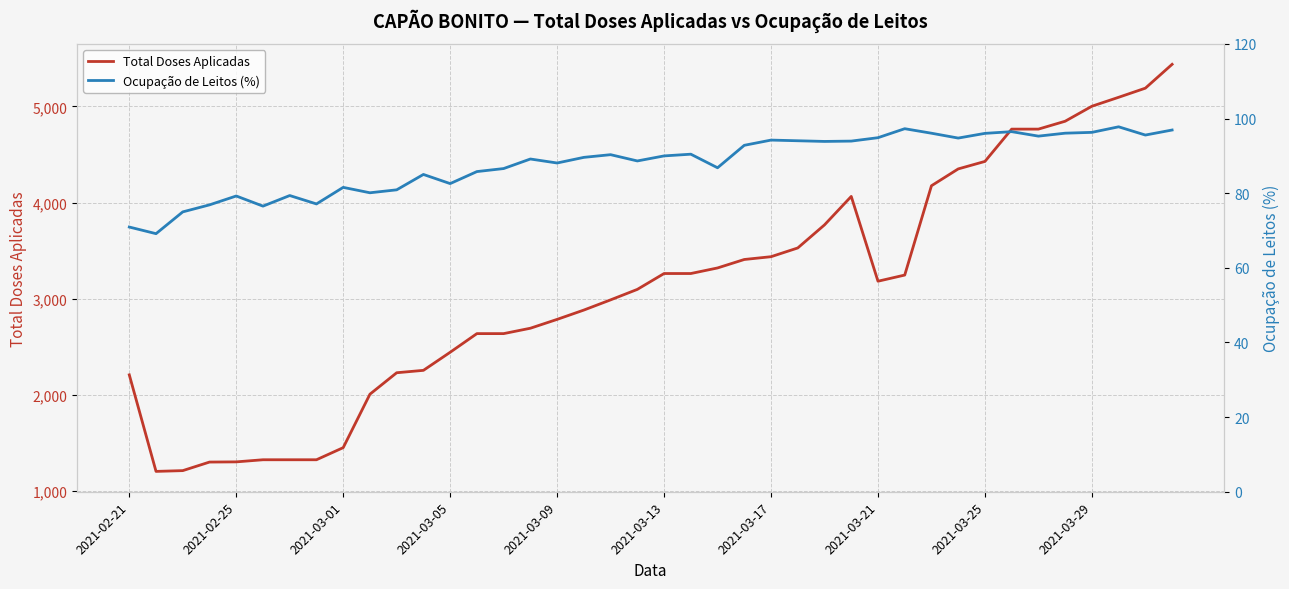

Reading left to right, list all the values displayed in this chart.

Total Doses Aplicadas: 2208.0	1204.0	1212.0	1301.0	1303.0	1325.0	1325.0	1325.0	1451.0	2007.0	2230.0	2255.0	2443.0	2637.0	2637.0	2693.0	2785.0	2882.0	2988.0	3097.0	3262.0	3262.0	3320.0	3408.0	3437.0	3528.0	3768.0	4064.0	3182.0	3246.0	4175.0	4350.0	4428.0	4764.0	4764.0	4846.0	5002.0	5095.0	5190.0	5438.0
Ocupação de Leitos (%): 70.9	69.2	75.0	76.9	79.3	76.5	79.4	77.1	81.6	80.1	80.9	85.0	82.6	85.8	86.6	89.2	88.1	89.6	90.3	88.7	90.0	90.5	86.8	92.8	94.2	94.1	93.9	94.0	94.9	97.3	96.1	94.8	96.0	96.5	95.3	96.1	96.3	97.8	95.6	96.9